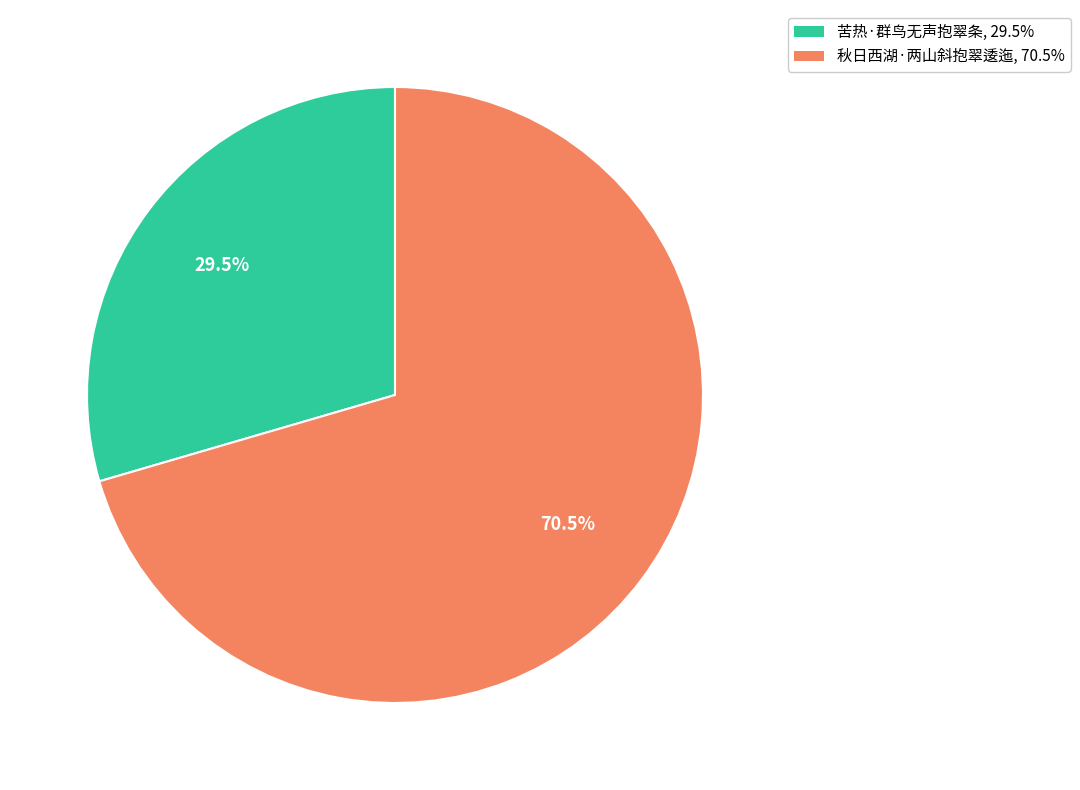

Is it true that 秋日西湖·两山斜抱翠逶迤 is 61% of the pie?

False